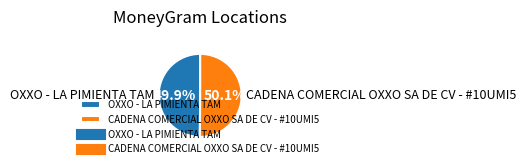

Is there a majority slice in this chart?

Yes